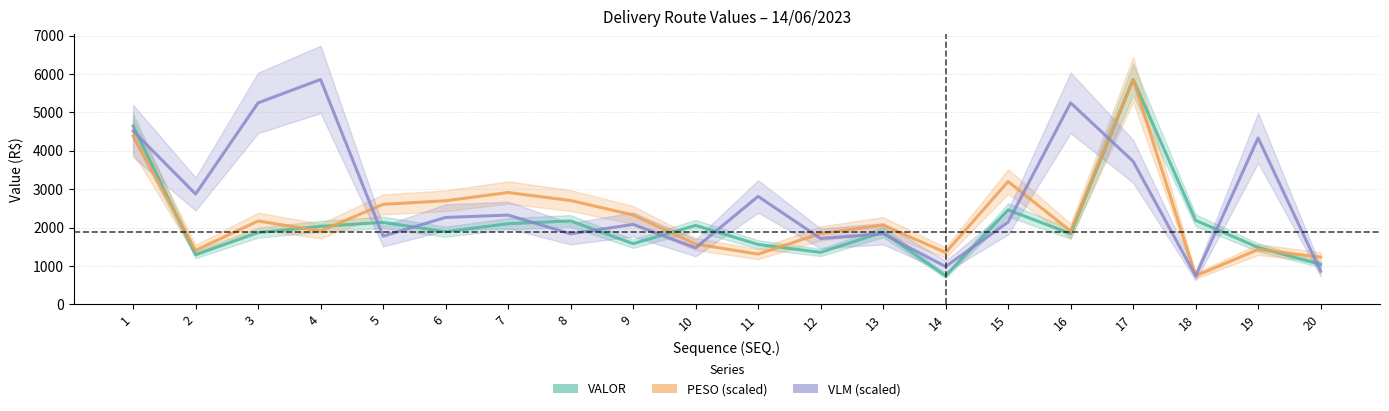

Reading left to right, transcribe all the data shown in this chart.

VALOR: 1=4648.2	2=1297.6	3=1870.8	4=2034.6	5=2137.0	6=1894.3	7=2102.2	8=2175.3	9=1583.3	10=2057.9	11=1563.0	12=1356.4	13=1882.9	14=744.1	15=2462.7	16=1840.5	17=5858.7	18=2191.0	19=1486.0	20=1041.0
PESO (scaled): 1=4387.0	2=1409.5	3=2173.3	4=1912.0	5=2607.9	6=2700.2	7=2914.8	8=2706.2	9=2330.5	10=1573.9	11=1312.3	12=1850.0	13=2065.6	14=1351.7	15=3199.7	16=1912.0	17=5858.7	18=744.1	19=1430.7	20=1232.6
VLM (scaled): 1=4519.2	2=2875.2	3=5249.8	4=5858.7	5=1779.2	6=2266.3	7=2327.2	8=1840.1	9=2083.6	10=1474.8	11=2814.3	12=1718.3	13=1840.1	14=987.7	15=2144.5	16=5249.8	17=3727.6	18=744.1	19=4336.5	20=865.9